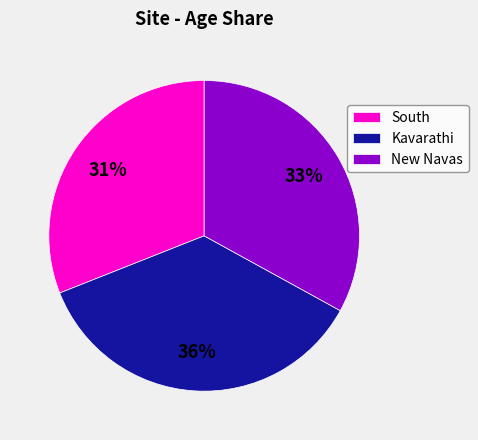

What is the smallest slice in the pie chart?

South